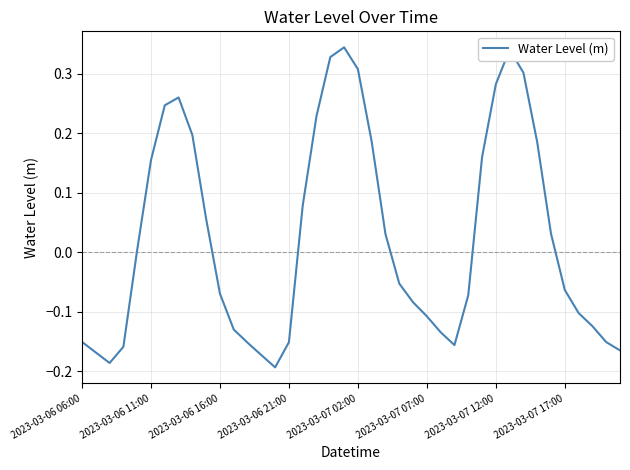

What is the difference between the maximum and minimum values?

0.5